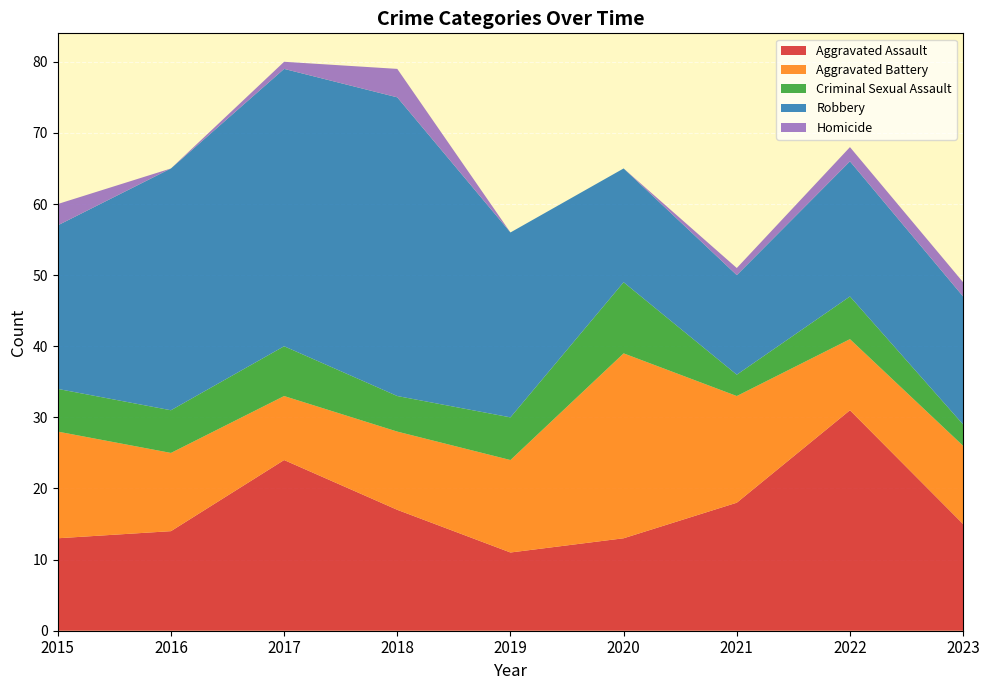

Reading right to left, transcribe all the data shown in this chart.

Aggravated Assault: 2023=15	2022=31	2021=18	2020=13	2019=11	2018=17	2017=24	2016=14	2015=13
Aggravated Battery: 2023=11	2022=10	2021=15	2020=26	2019=13	2018=11	2017=9	2016=11	2015=15
Criminal Sexual Assault: 2023=3	2022=6	2021=3	2020=10	2019=6	2018=5	2017=7	2016=6	2015=6
Robbery: 2023=18	2022=19	2021=14	2020=16	2019=26	2018=42	2017=39	2016=34	2015=23
Homicide: 2023=2	2022=2	2021=1	2020=0	2019=0	2018=4	2017=1	2016=0	2015=3